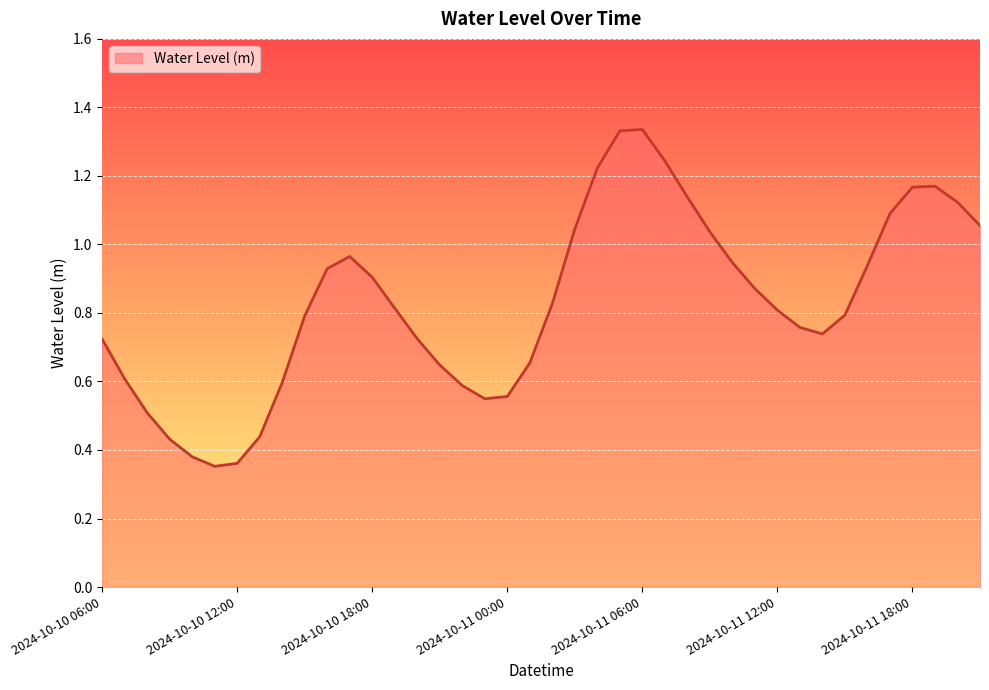

Rank the categories by value from lowest to highest.

2024-10-10 11:00, 2024-10-10 12:00, 2024-10-10 10:00, 2024-10-10 09:00, 2024-10-10 13:00, 2024-10-10 08:00, 2024-10-10 23:00, 2024-10-11 00:00, 2024-10-10 22:00, 2024-10-10 14:00, 2024-10-10 07:00, 2024-10-10 21:00, 2024-10-11 01:00, 2024-10-10 06:00, 2024-10-10 20:00, 2024-10-11 14:00, 2024-10-11 13:00, 2024-10-10 15:00, 2024-10-11 15:00, 2024-10-11 12:00, 2024-10-10 19:00, 2024-10-11 02:00, 2024-10-11 11:00, 2024-10-10 18:00, 2024-10-10 16:00, 2024-10-11 16:00, 2024-10-11 10:00, 2024-10-10 17:00, 2024-10-11 09:00, 2024-10-11 03:00, 2024-10-11 21:00, 2024-10-11 17:00, 2024-10-11 20:00, 2024-10-11 08:00, 2024-10-11 18:00, 2024-10-11 19:00, 2024-10-11 04:00, 2024-10-11 07:00, 2024-10-11 05:00, 2024-10-11 06:00